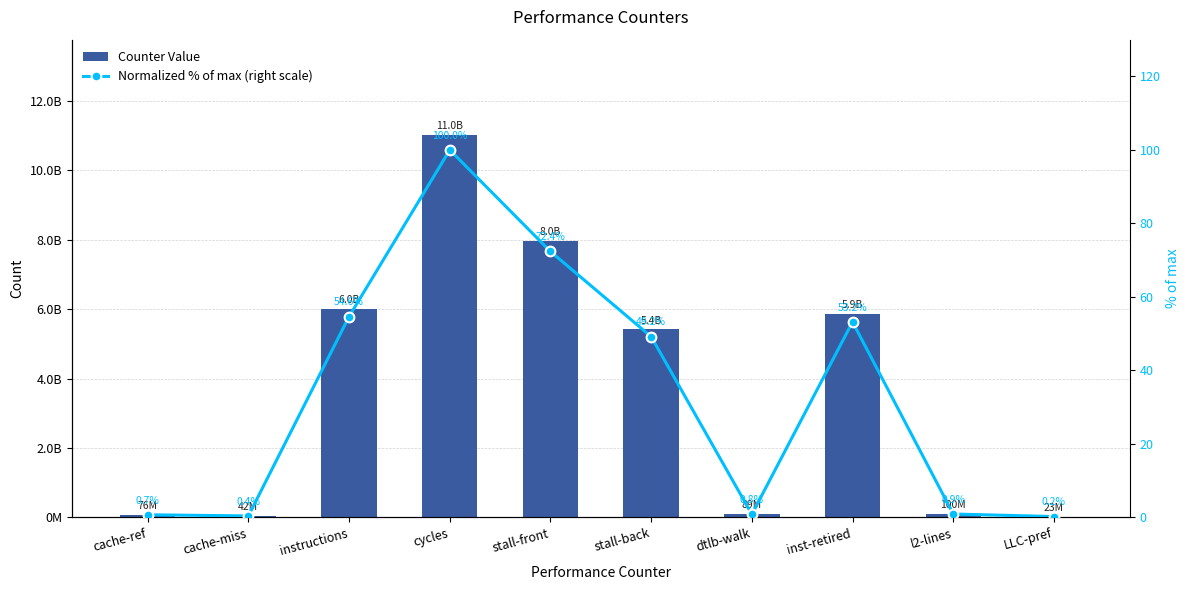

Between cache-miss and l2-lines, which is larger?

l2-lines